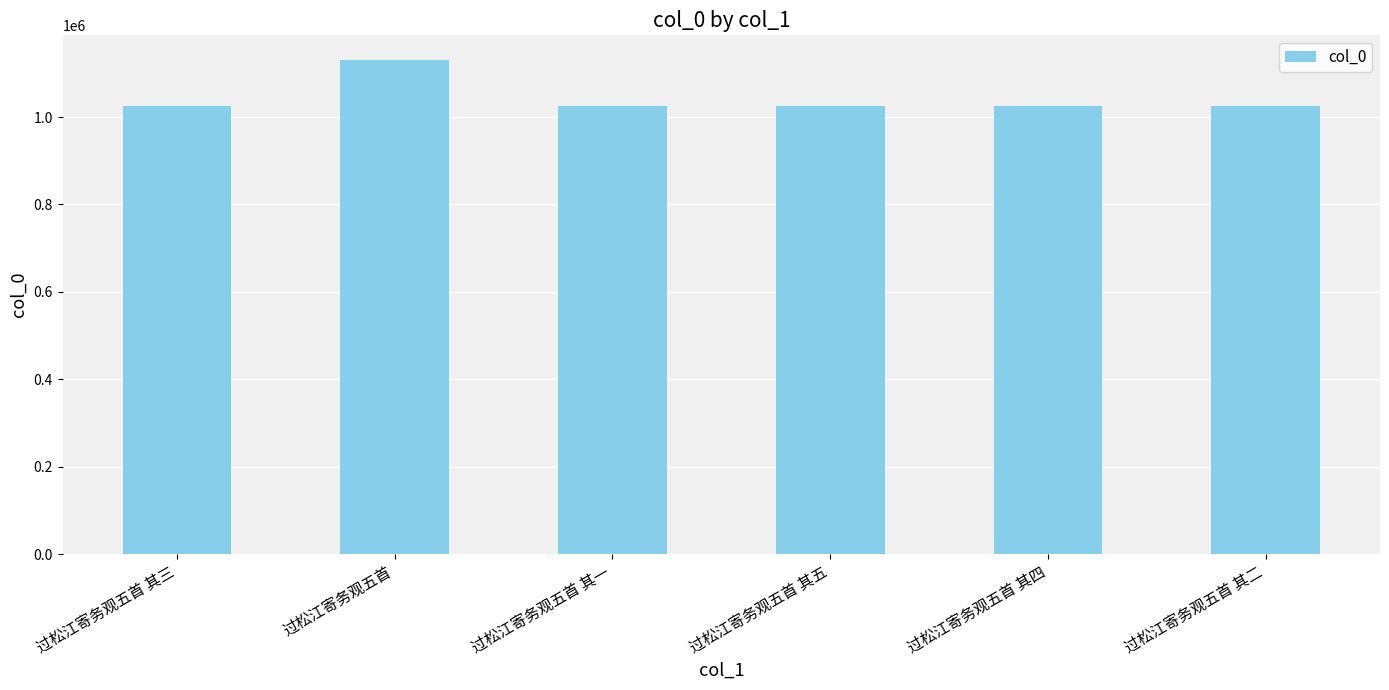

Is it true that the value at 过松江寄务观五首 其一 is 1806504?

False